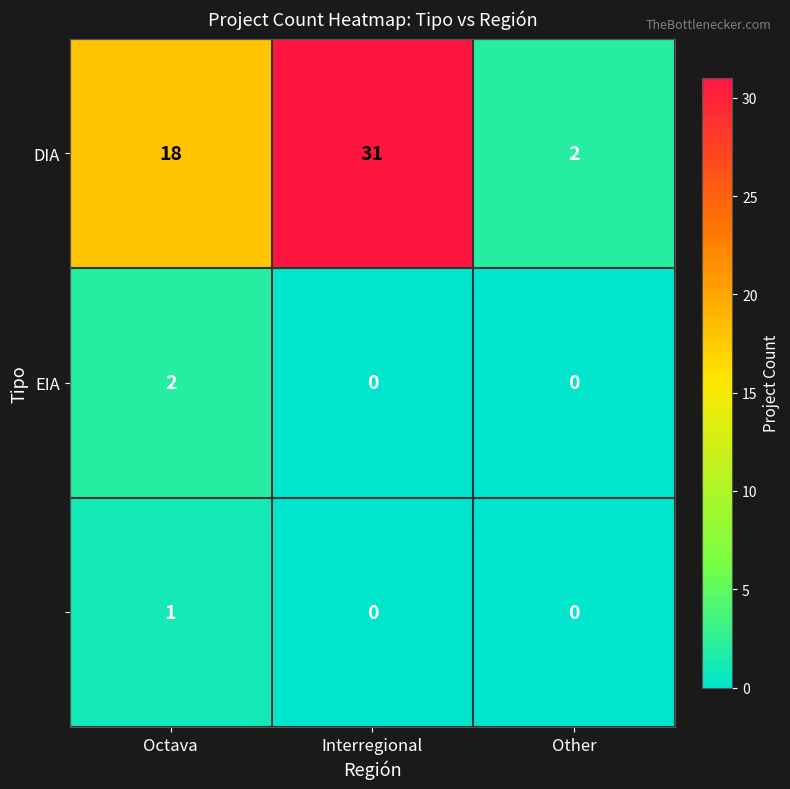

What is the total value across all series at Interregional?

31